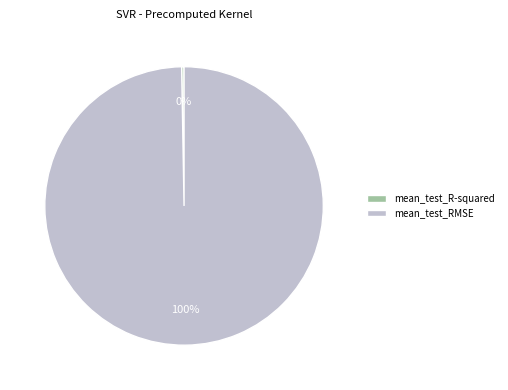

What percentage is the mean_test_RMSE slice, to the nearest percent?

100%